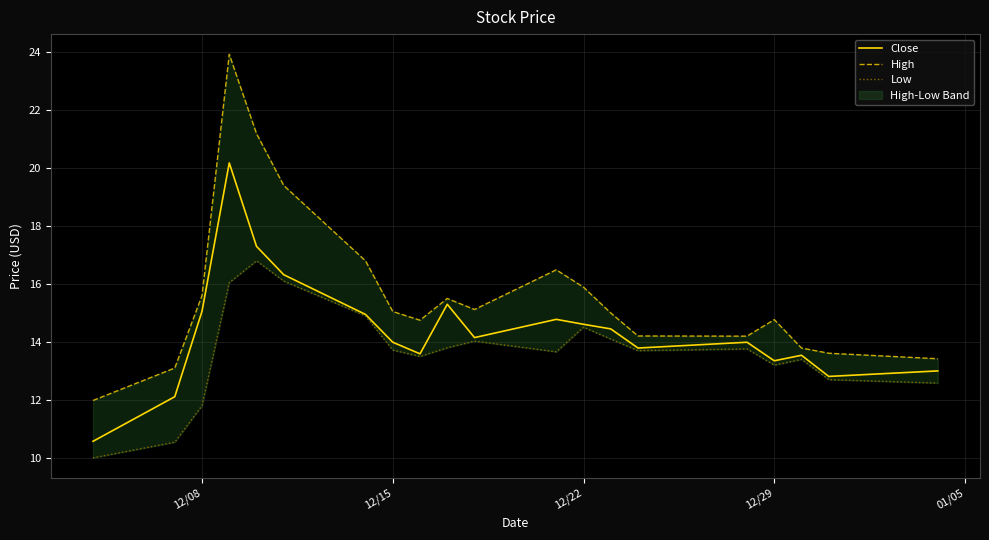

The value of Close at 12/22 is 14.6. True or false?

True